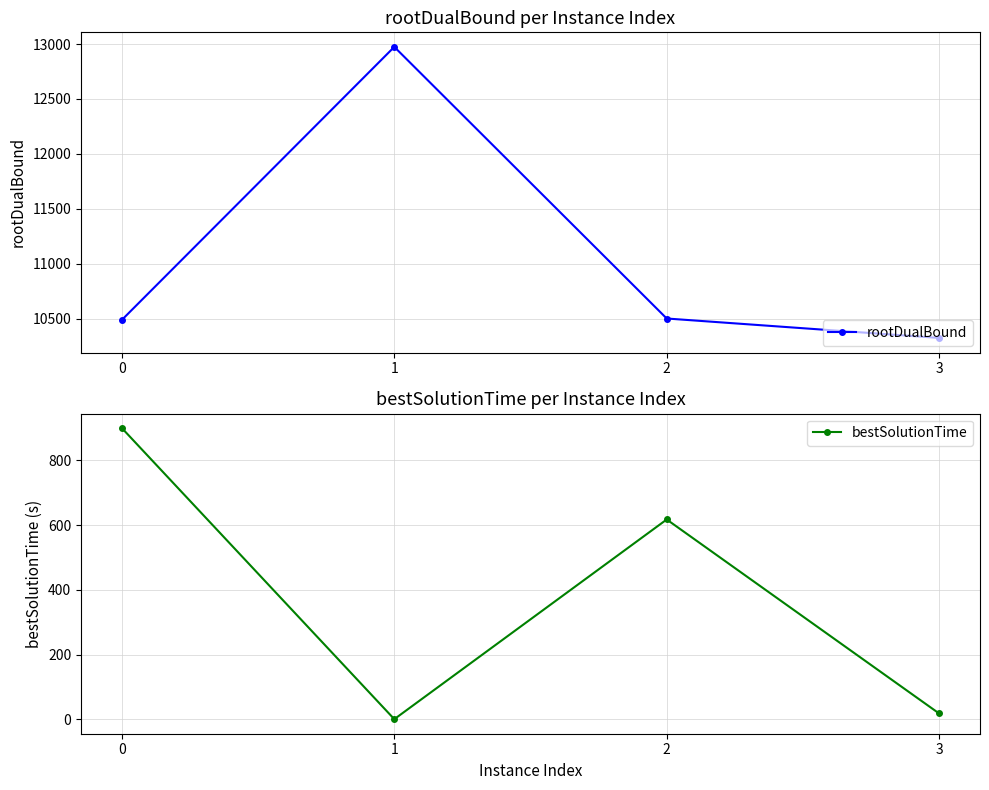

At which label is bestSolutionTime closest to 449?

2